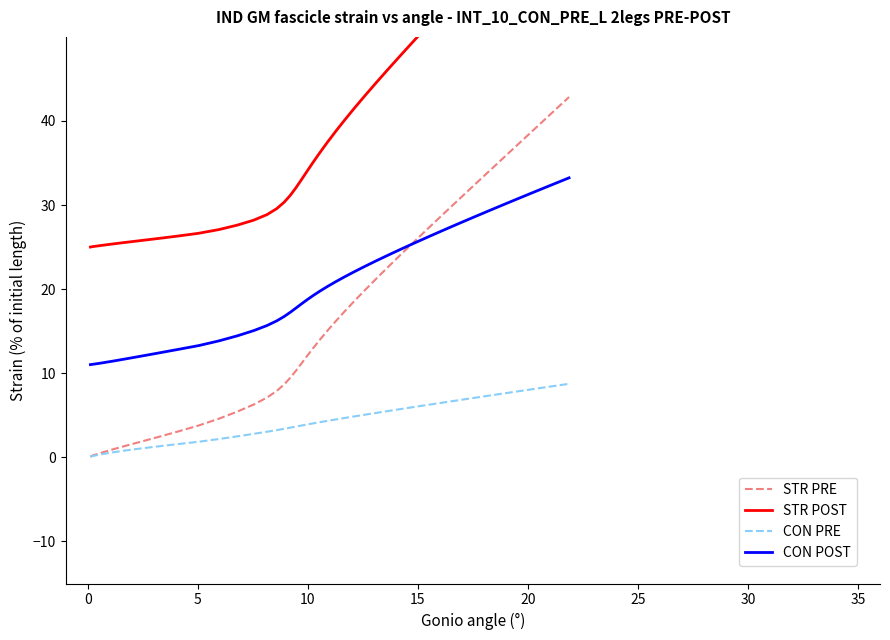

What is the lowest value of the CON POST series?

11.0